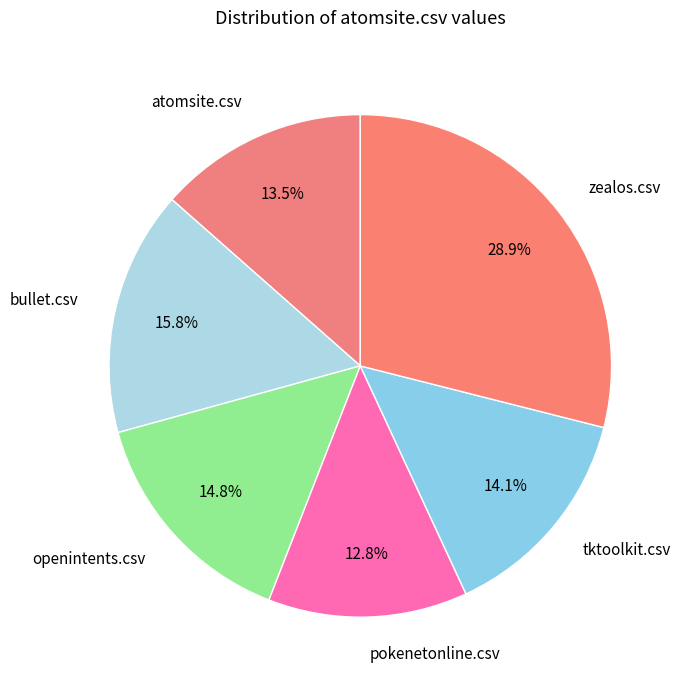

To the nearest percent, what is the difference between the largest and smallest slice percentages?

16%